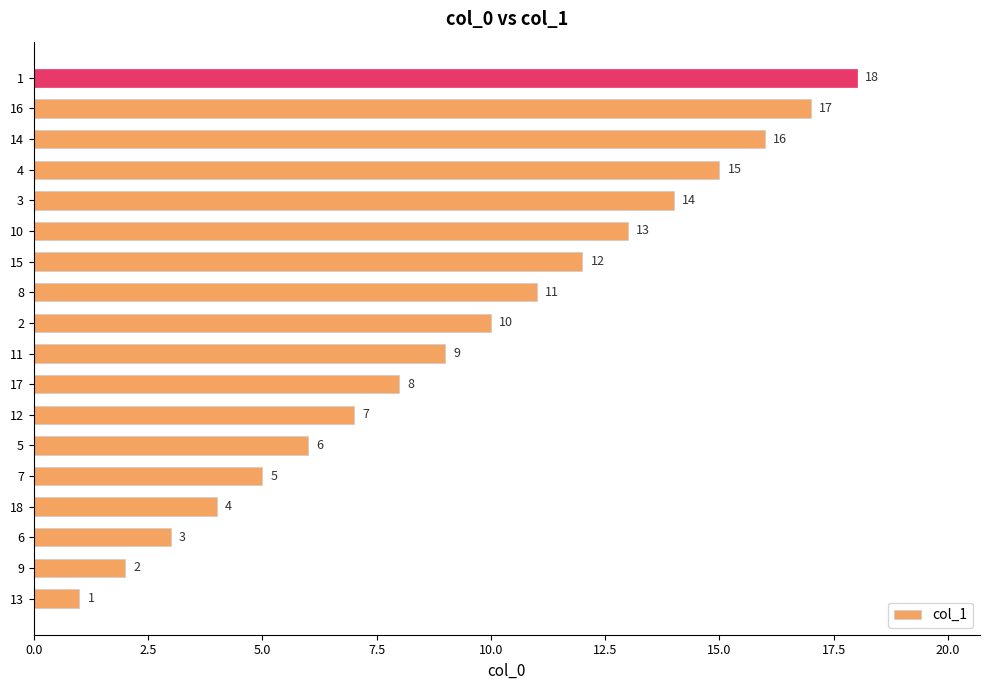

What is the minimum value shown in the chart?

1